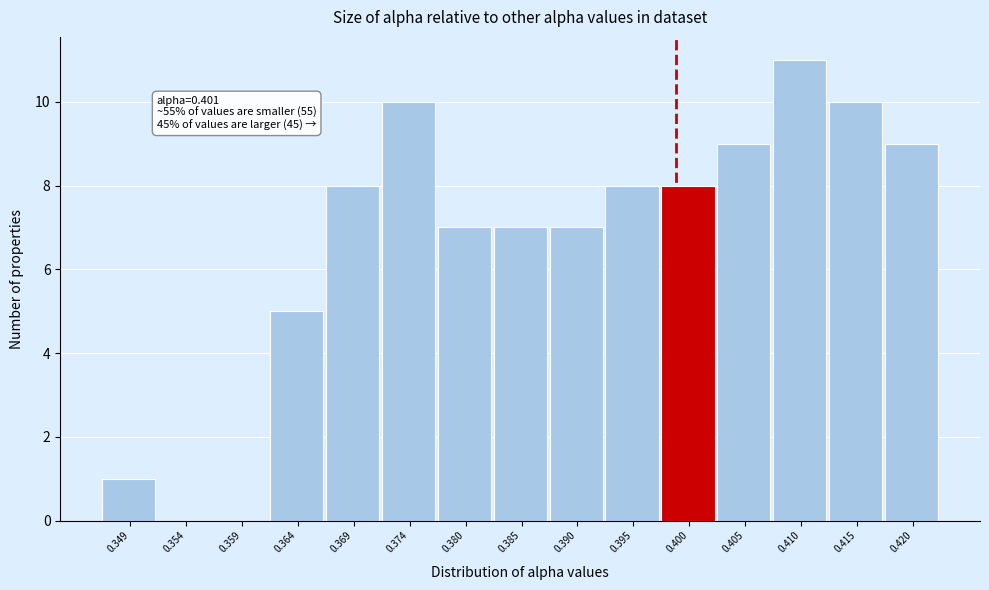

Reading right to left, transcribe all the data shown in this chart.

0.420=9	0.415=10	0.410=11	0.405=9	0.400=8	0.395=8	0.390=7	0.385=7	0.380=7	0.374=10	0.369=8	0.364=5	0.359=0	0.354=0	0.349=1